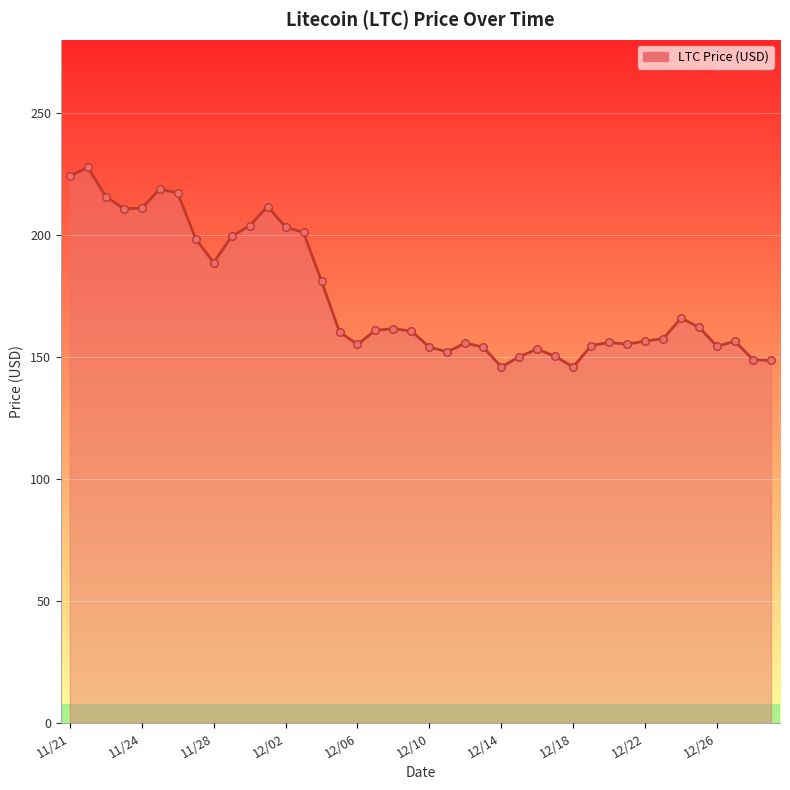

What is the greatest value displayed?

227.7